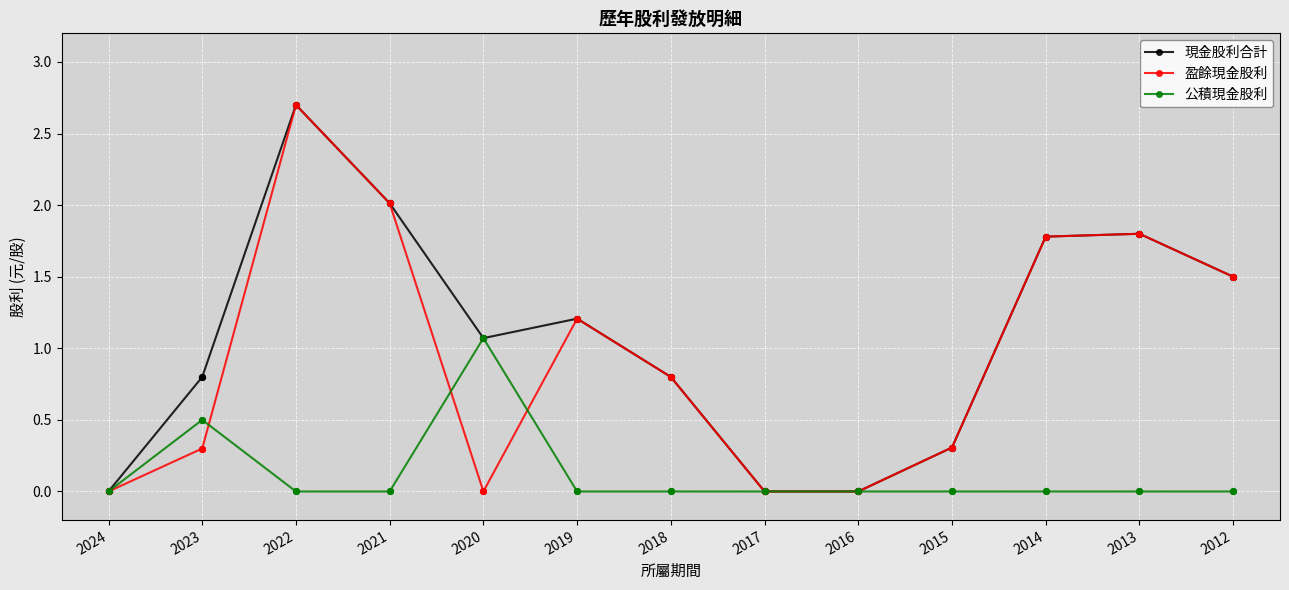

What is the total value across all series at 2023?

1.6